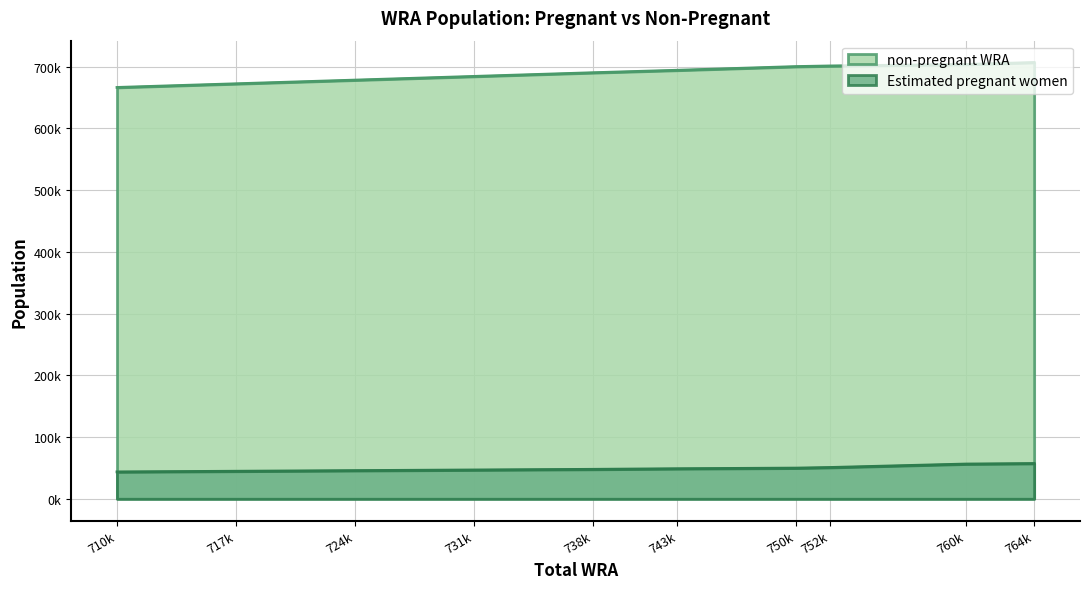

How many lines are shown in the chart?

2